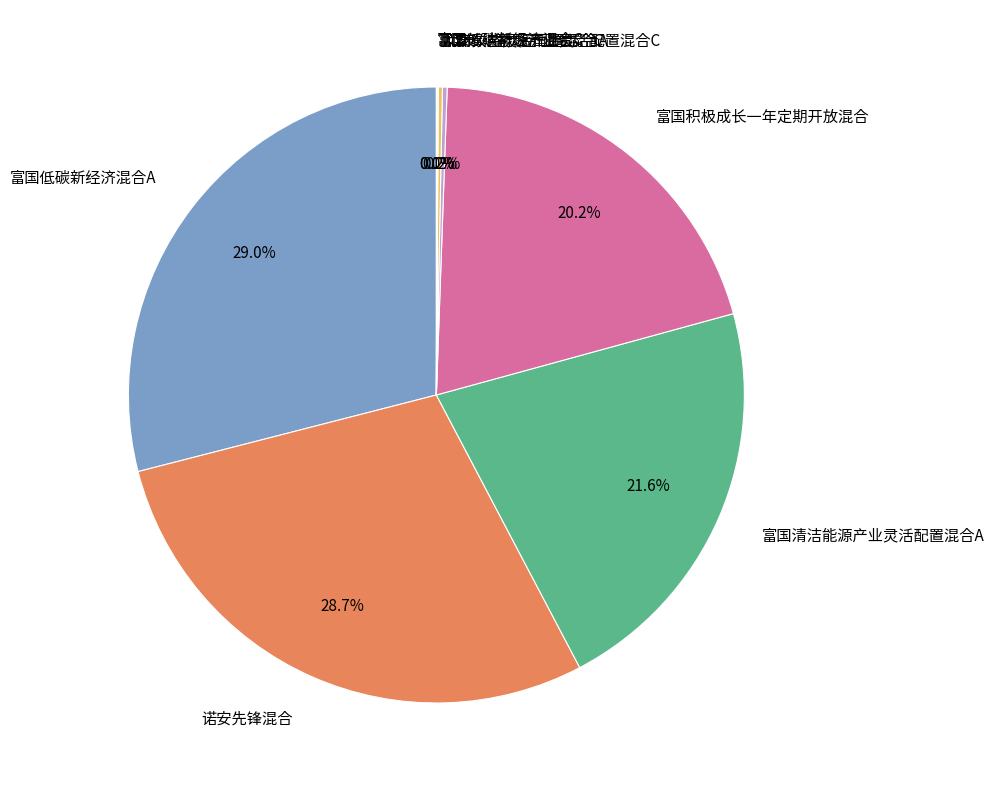

Is there a majority slice in this chart?

No